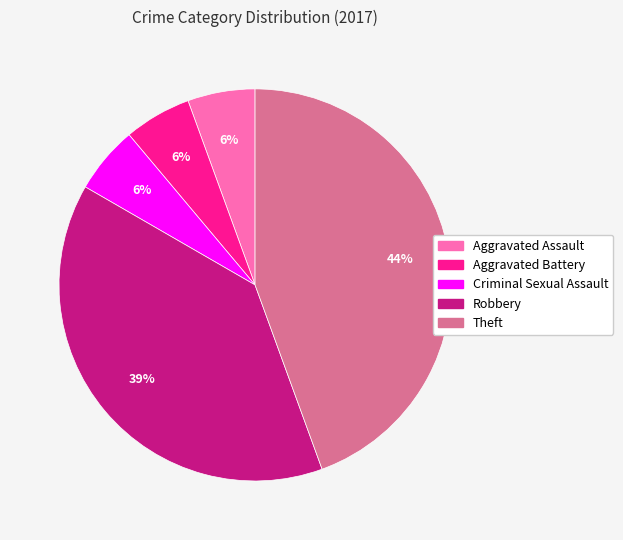

Is Criminal Sexual Assault the majority of the pie?

No